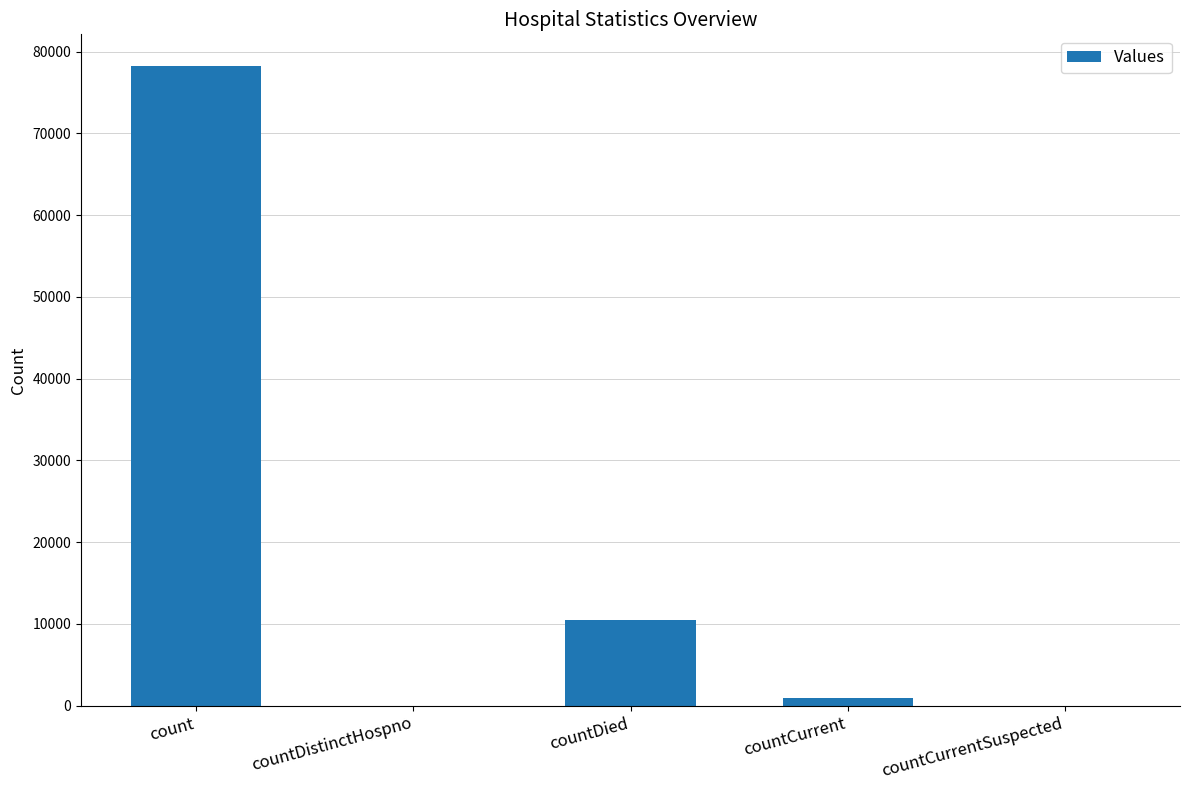

Reading right to left, list all the values displayed in this chart.

0	953	10519	0	78200